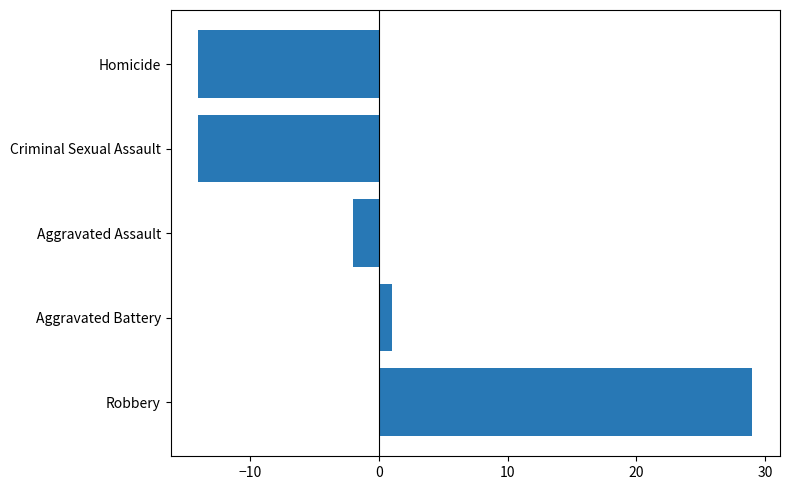

Is it true that the value at Criminal Sexual Assault is -9?

False